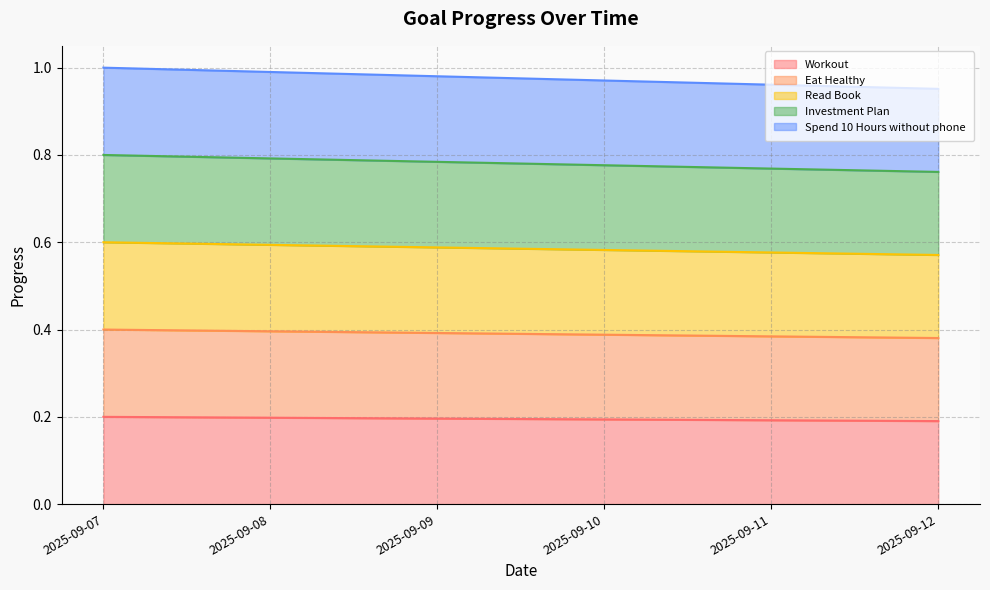

At which category is the sum across all series the highest?

2025-09-07